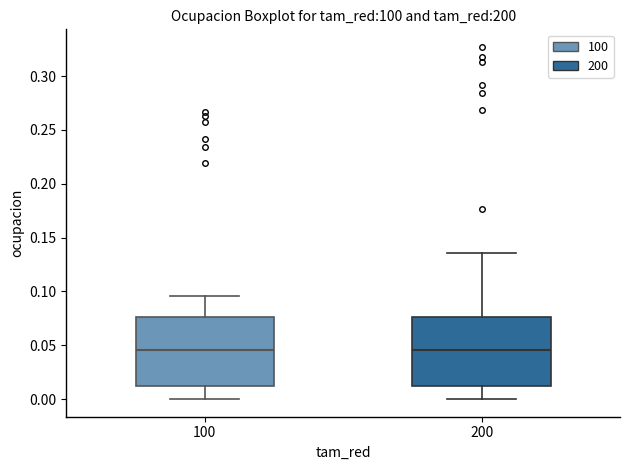

Reading left to right, read every box against the y-axis: the position of its median line, the range the box covers, and the ends of its whiskers. The values are not printed on the chart, so give them approximately, as read against the axis.

100: median 0.045, box 0.015 to 0.075, whiskers 0.000 to 0.095
200: median 0.045, box 0.015 to 0.075, whiskers 0.000 to 0.135